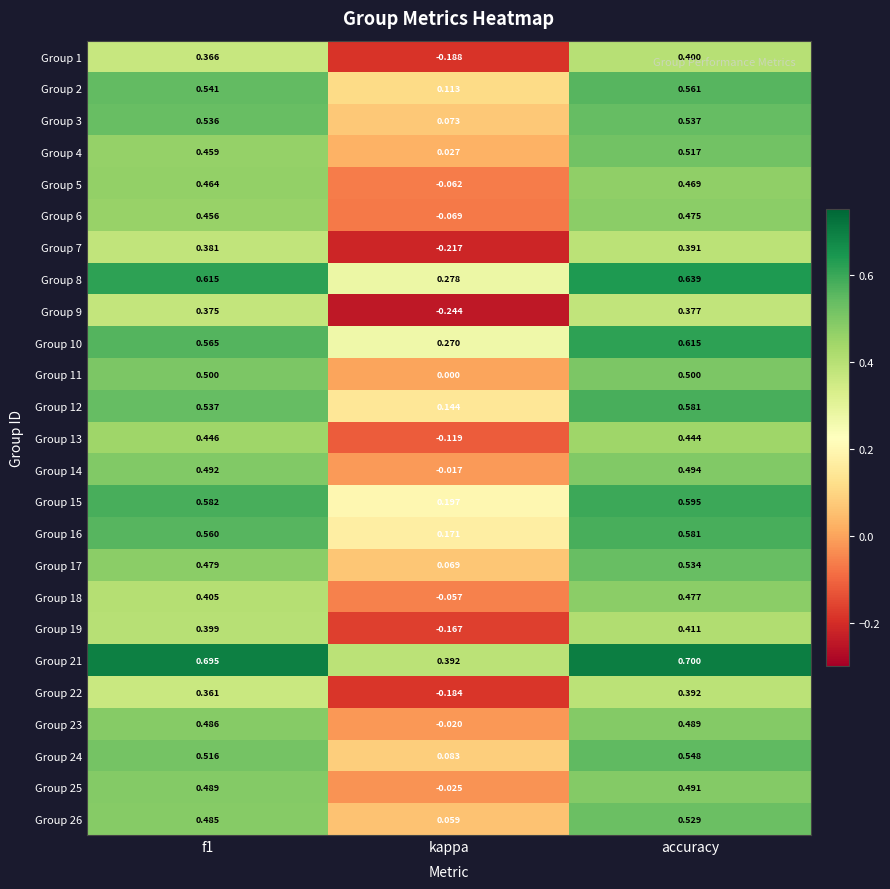

Is the value of Group 3 at f1 greater than the value of Group 7 at accuracy?

Yes